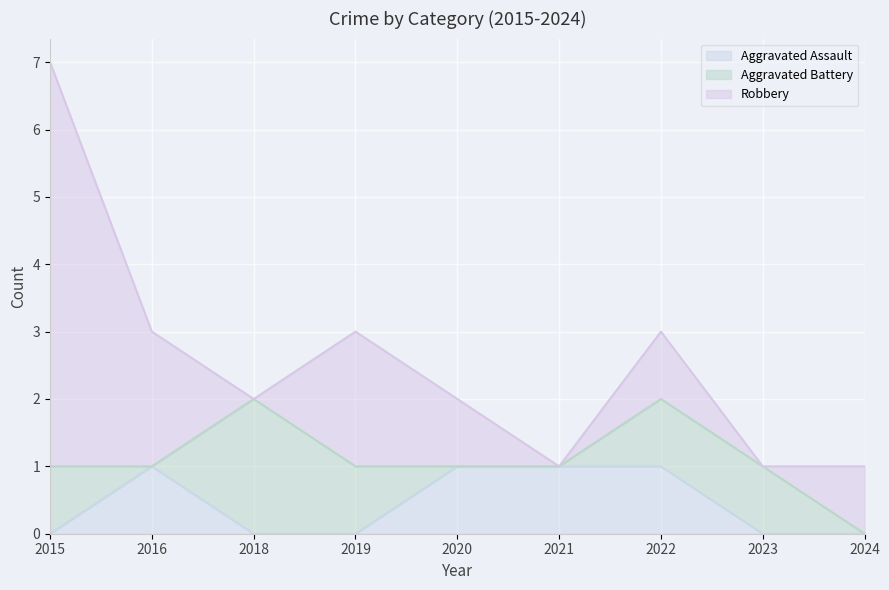

What is the sum of the Aggravated Battery values at 2022 and 2015?

2